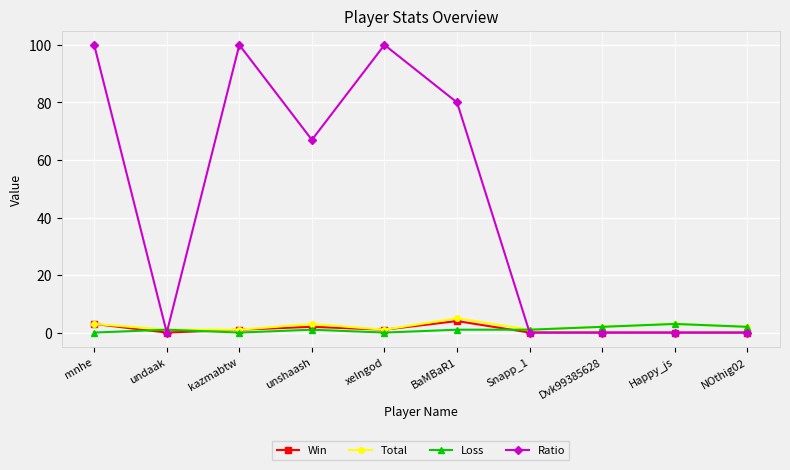

What value does the Loss series have at BaMBaR1?

1